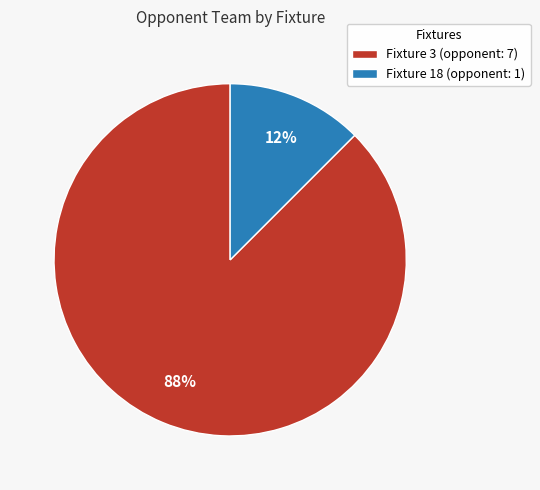

Combined, do Fixture 18 and Fixture 3 account for over 50%?

Yes